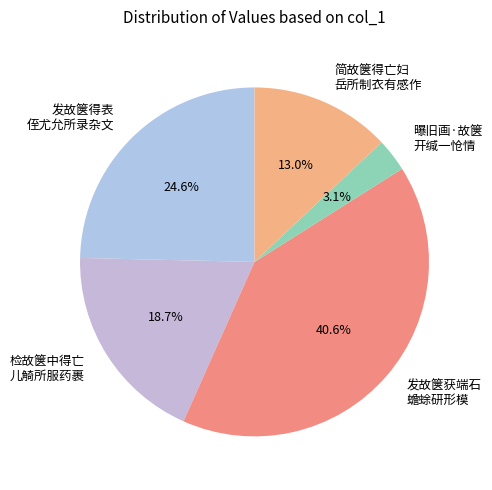

Which category has the smallest portion of the pie?

曝旧画·故箧 开缄一怆情